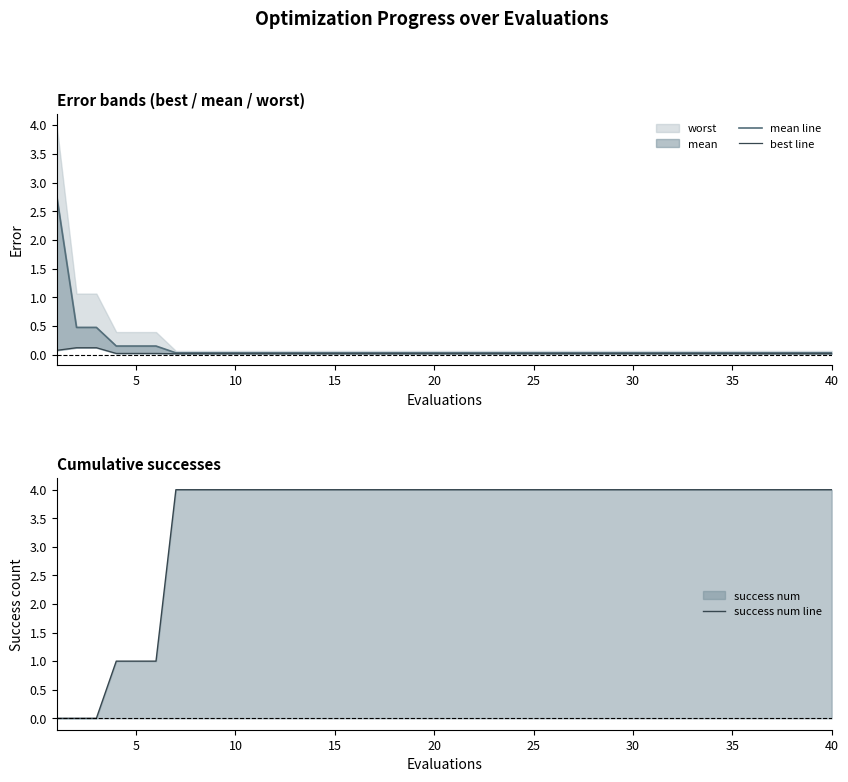

Is it true that best line equals 0.0 at 5?

False